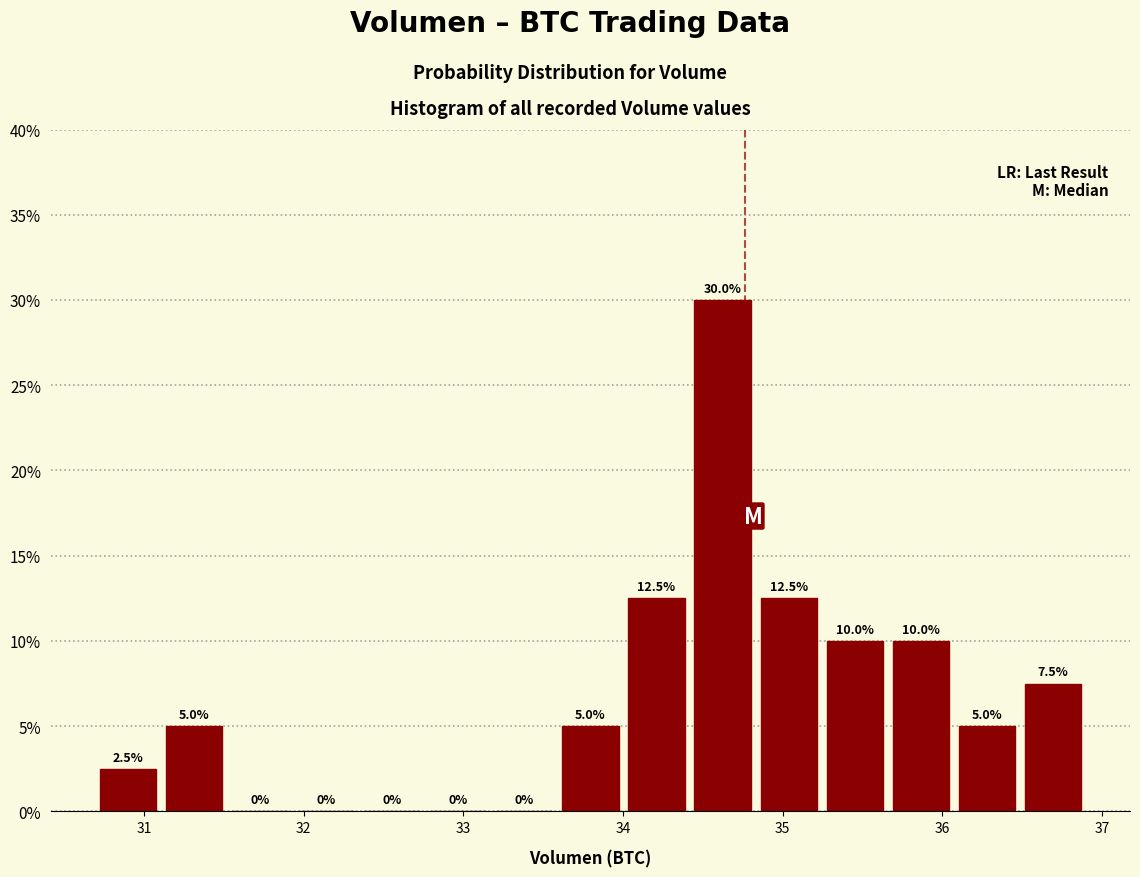

What is the height of the bar covering 36.1 to 36.5 on the x-axis? The bar edges are not printed on the chart, so give them approximately, as read against the axis.

5.0